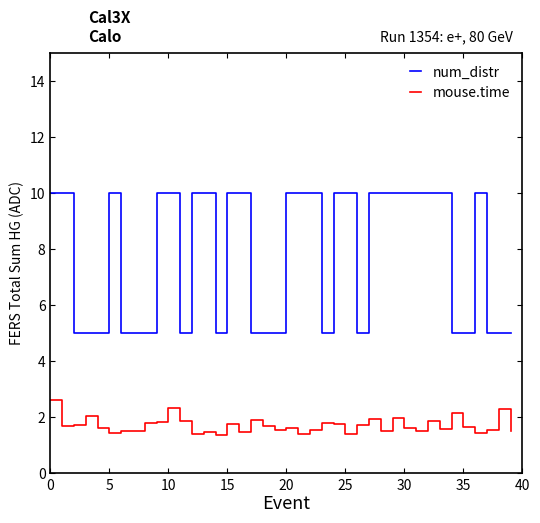

True or false: mouse.time and num_distr intersect in this chart.

False